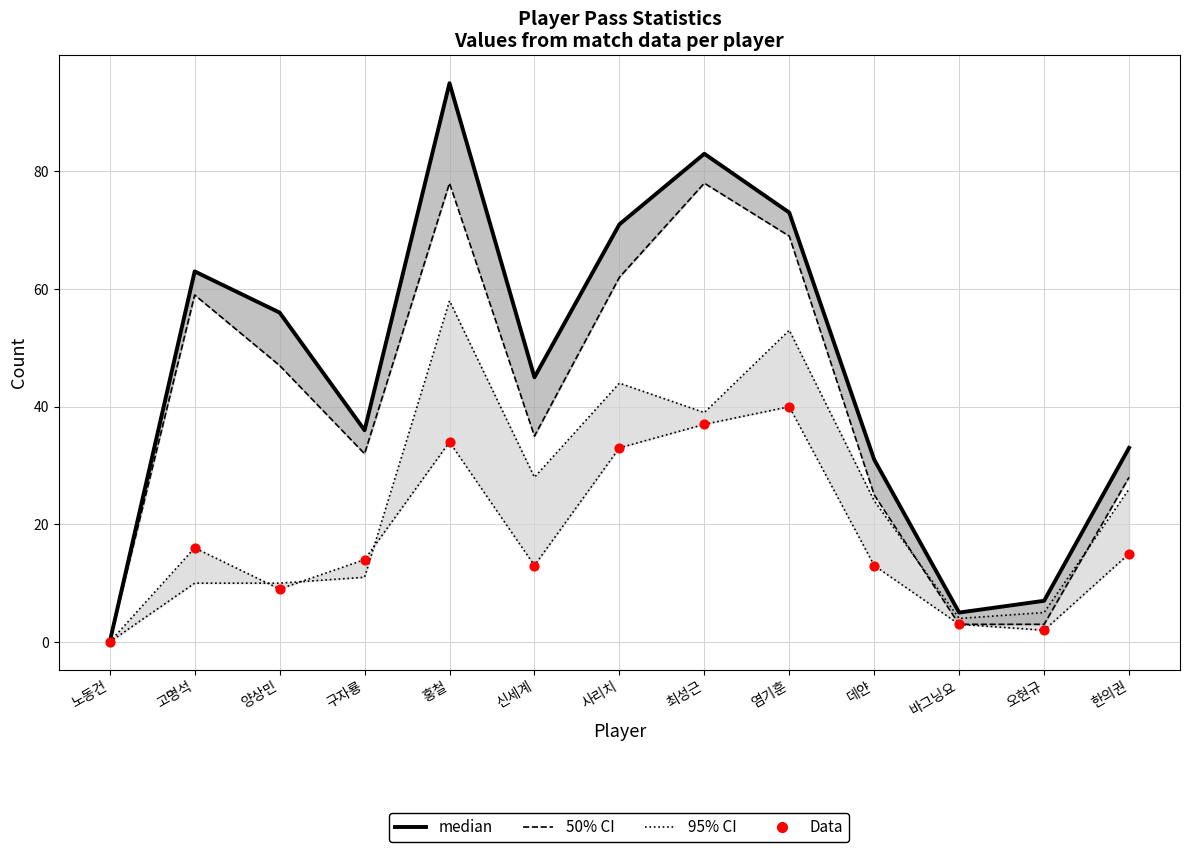

Which series contains the lowest Y value?

95% CI